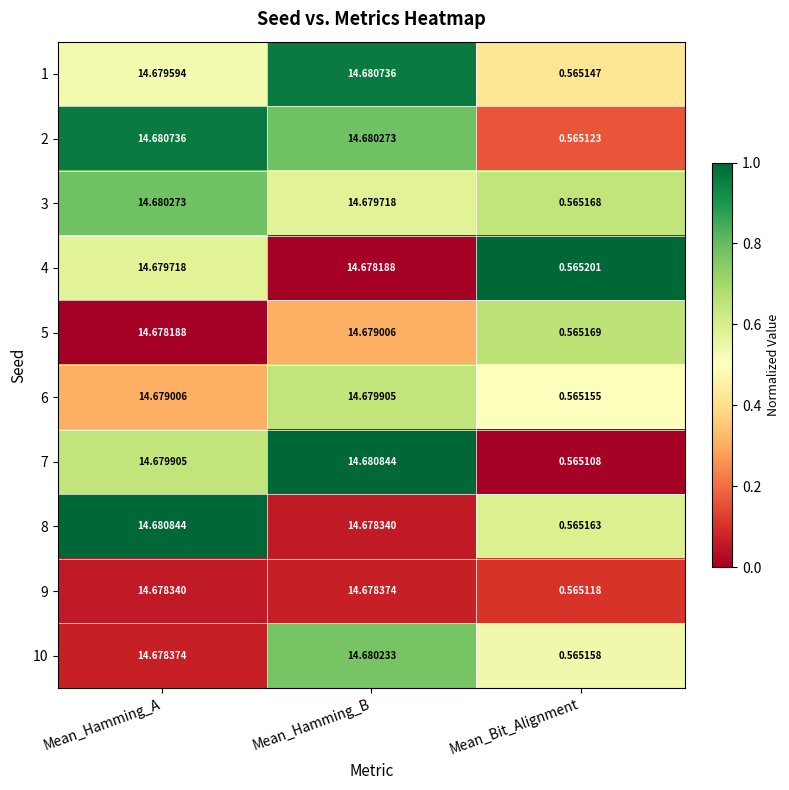

Is the value of 5 at Mean_Hamming_A greater than the value of 6 at Mean_Hamming_A?

No